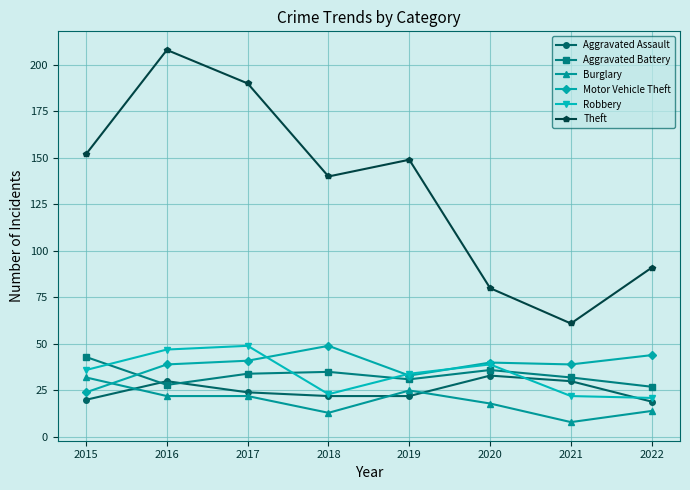

At which category is the sum across all series the highest?

2016